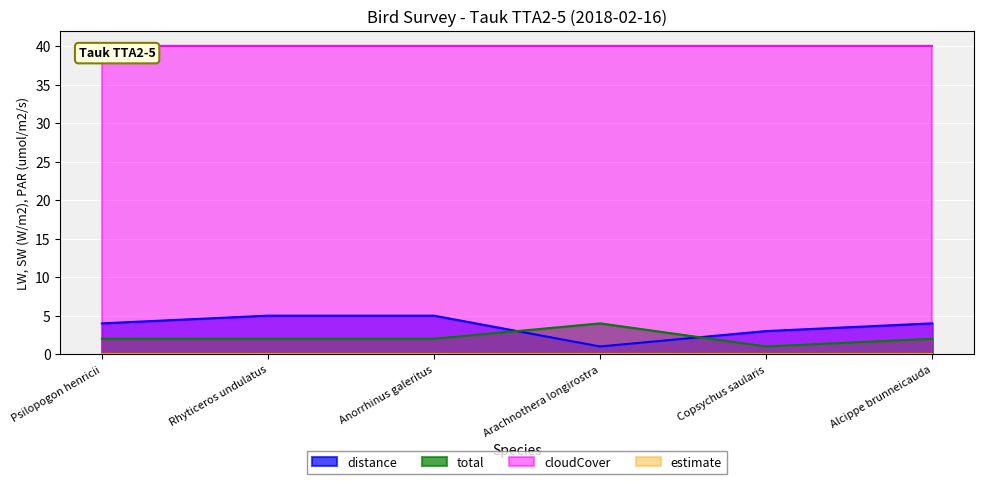

Which series has the widest spread of values?

distance